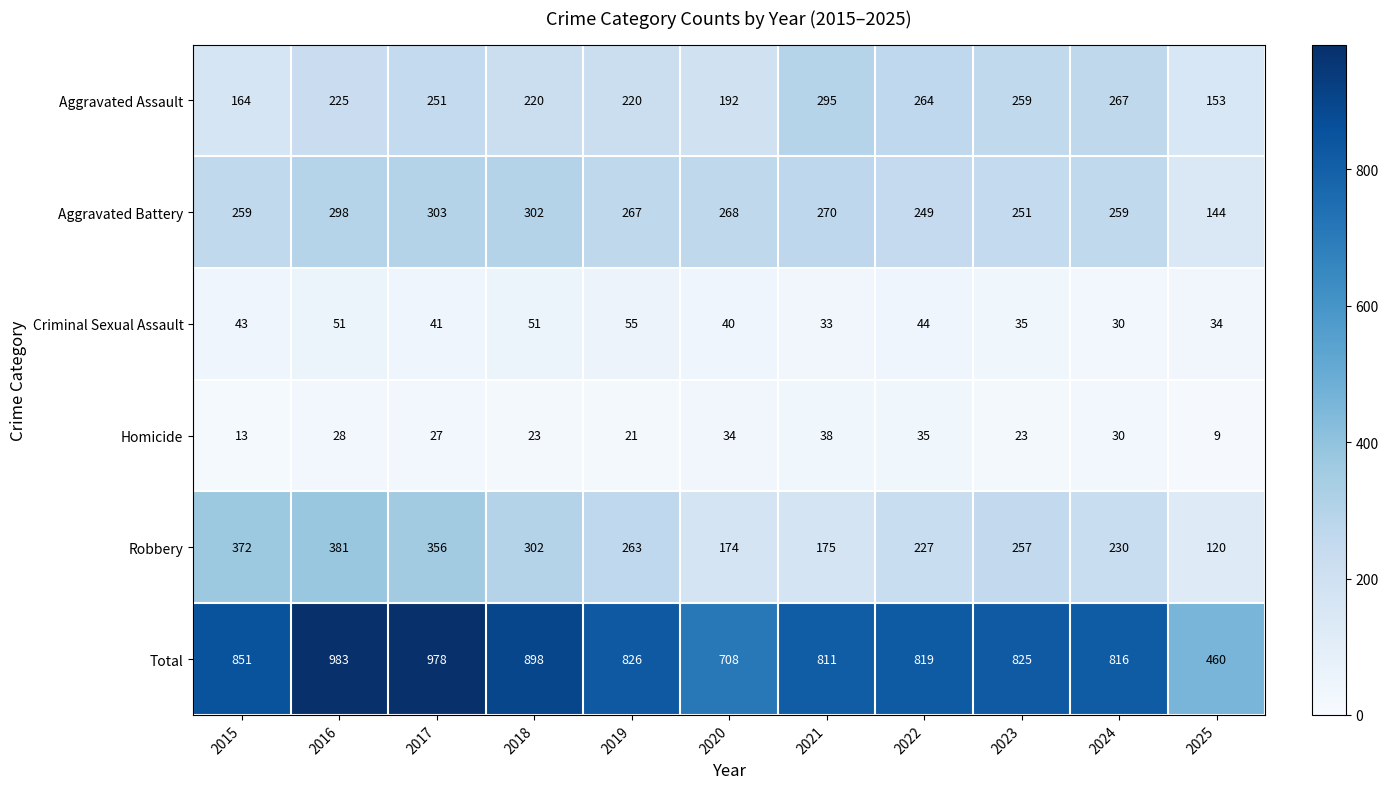

True or false: Aggravated Assault has a value of 220 at 2018.

True